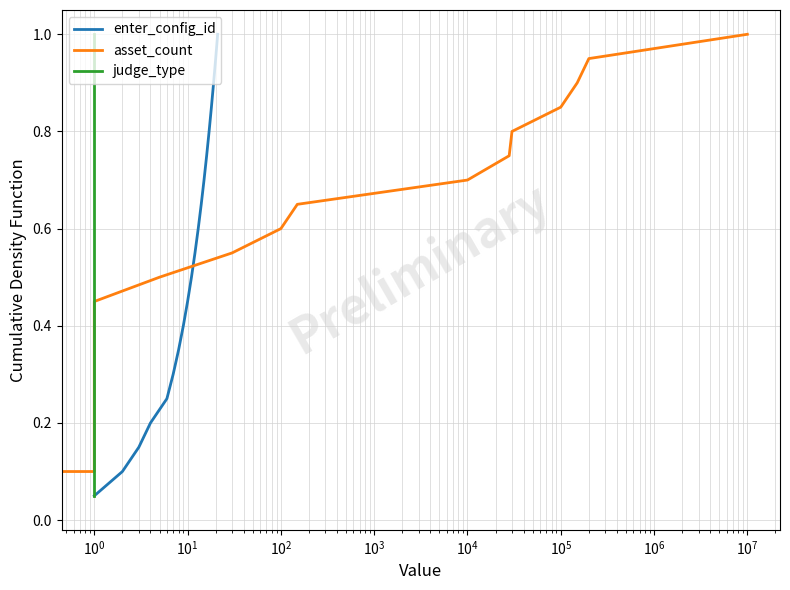

Count the number of categories in the chart.

20